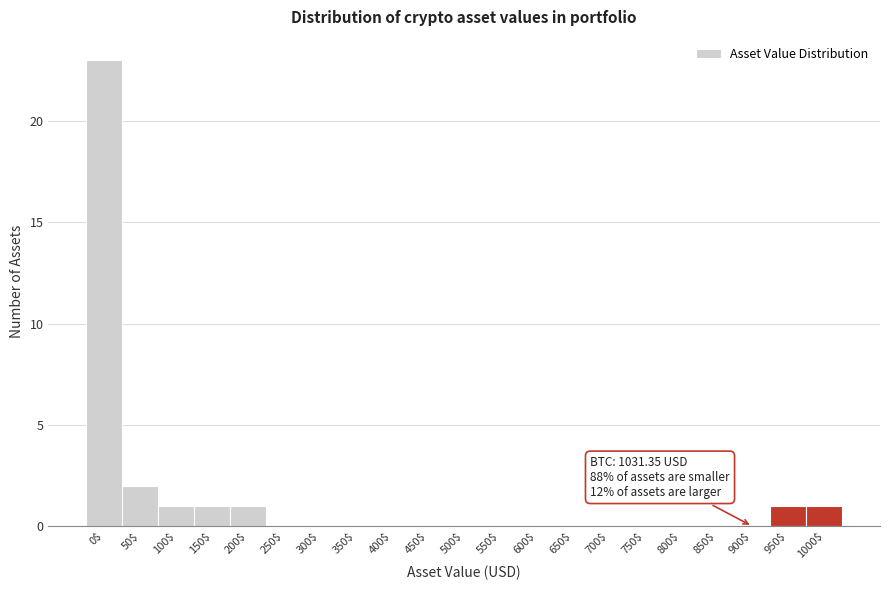

At which label is the value closest to 11?

50$